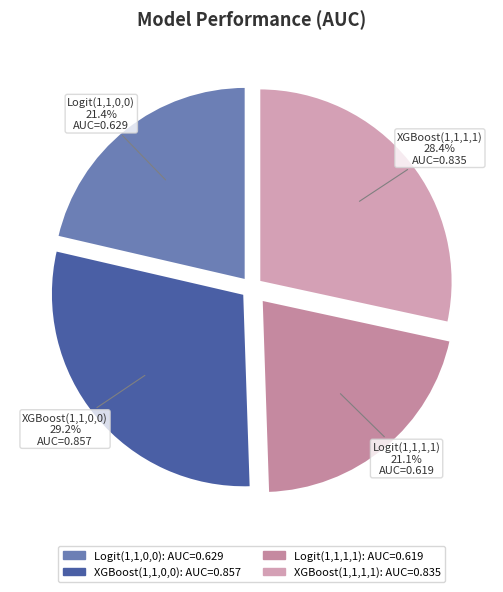

Which category has the biggest portion of the pie?

XGBoost(1,1,0,0)